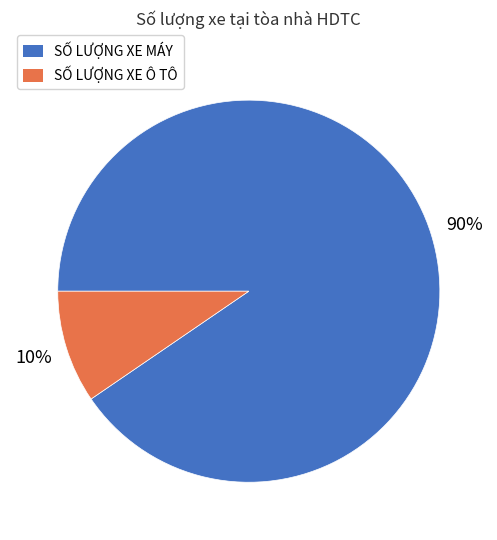

To the nearest percent, what is the average slice percentage?

50%